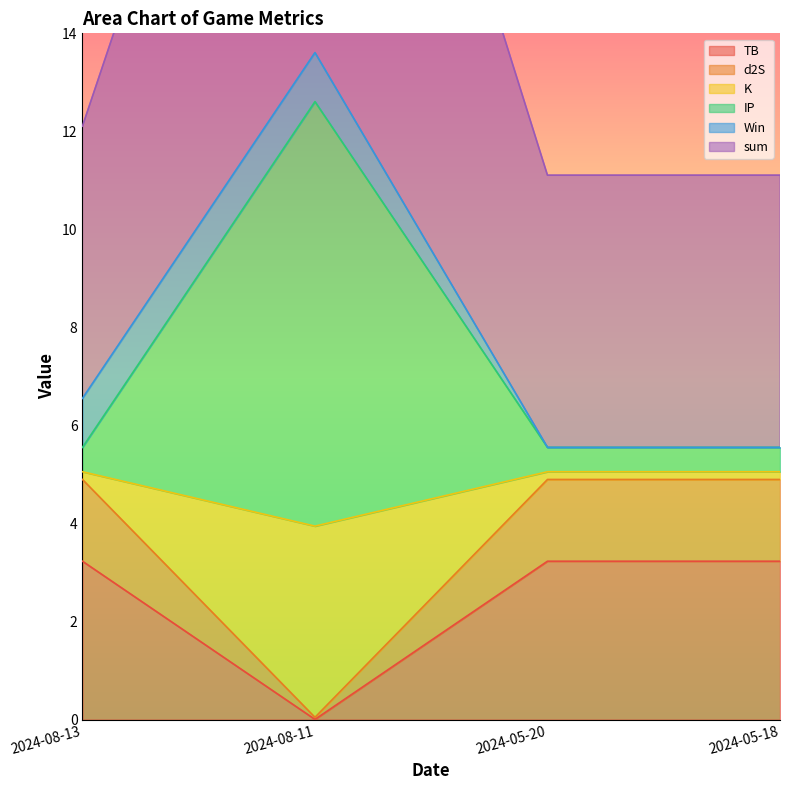

Rank the categories by sum value from lowest to highest.

2024-05-20, 2024-05-18, 2024-08-13, 2024-08-11